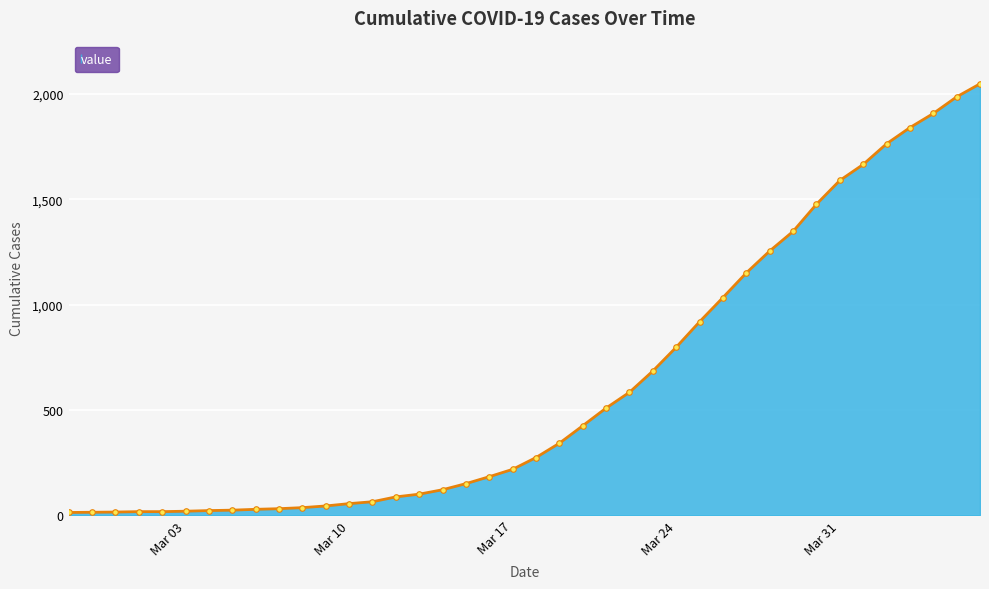

What is the difference between the second highest and second lowest values?

1973